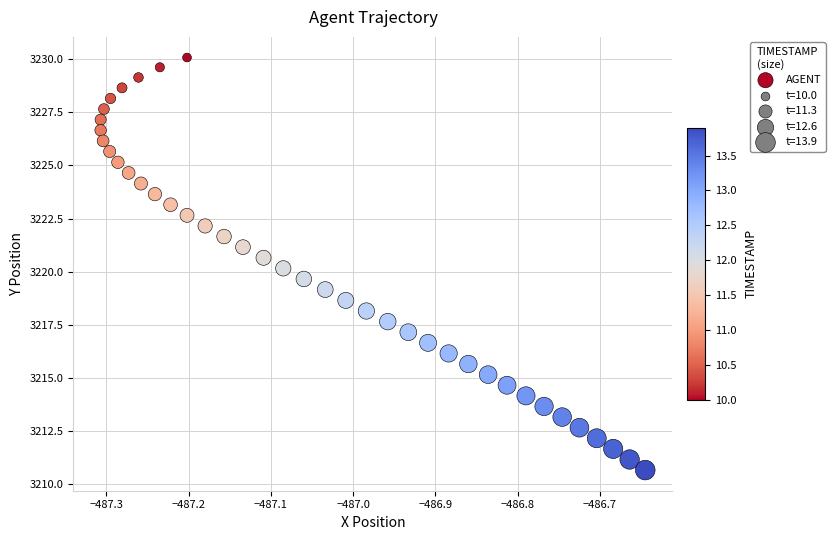

What is the range of X values (max minus min)?

0.7